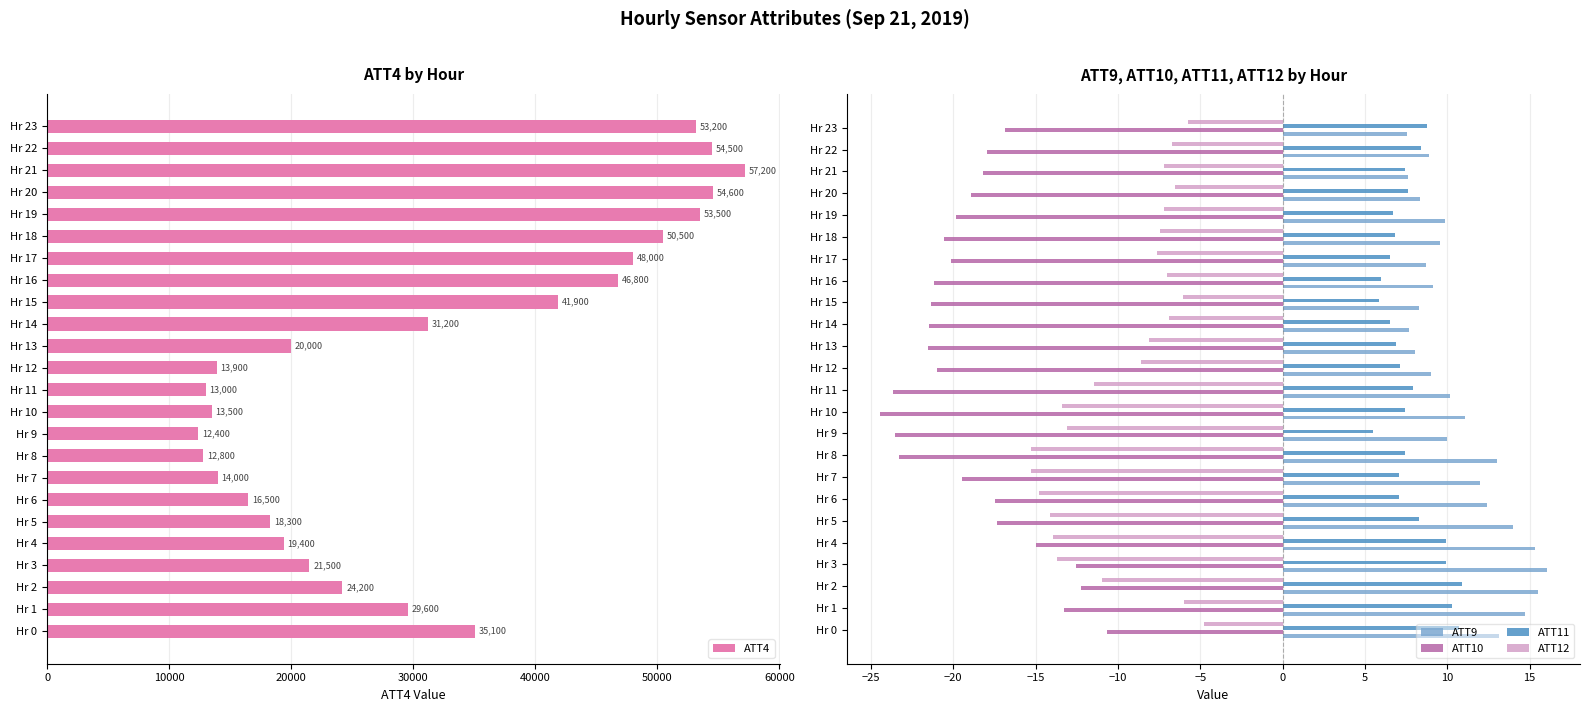

The ATT12 series shows -7.6 at Hr 17. True or false?

True